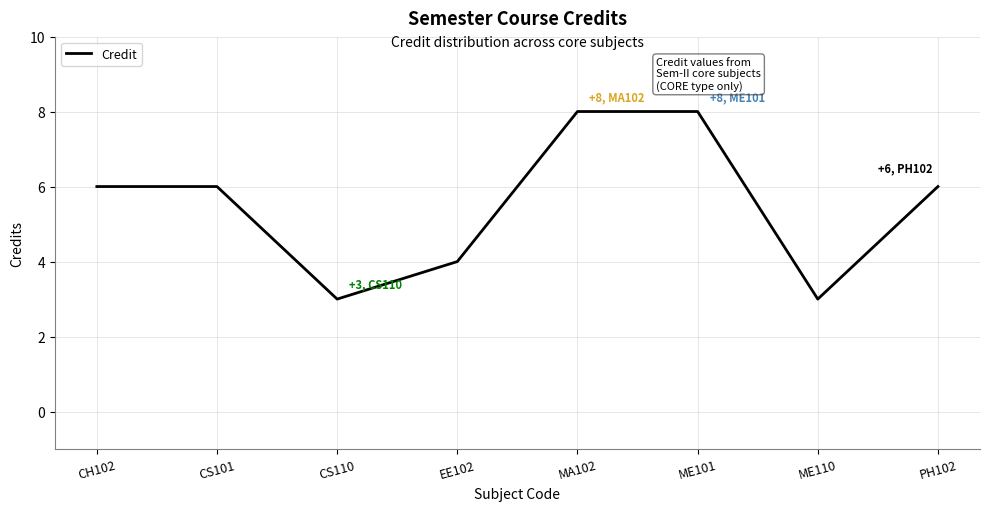

Between EE102 and CS110, which is larger?

EE102